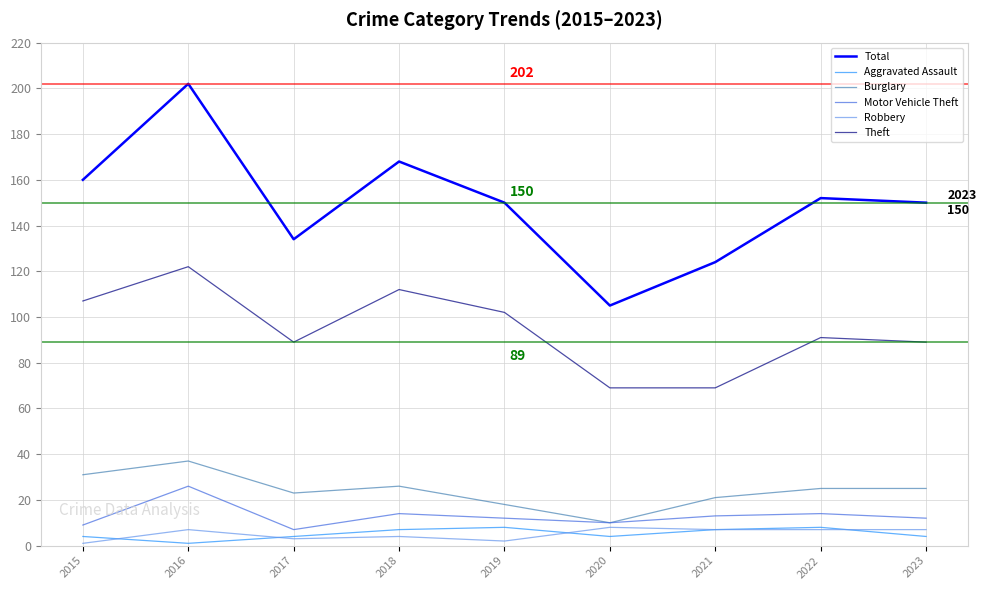

True or false: Total and Robbery cross at least once.

False